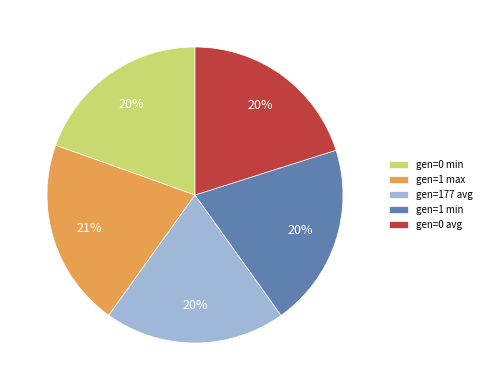

Which has a higher value, gen=1 max or gen=1 min?

gen=1 max